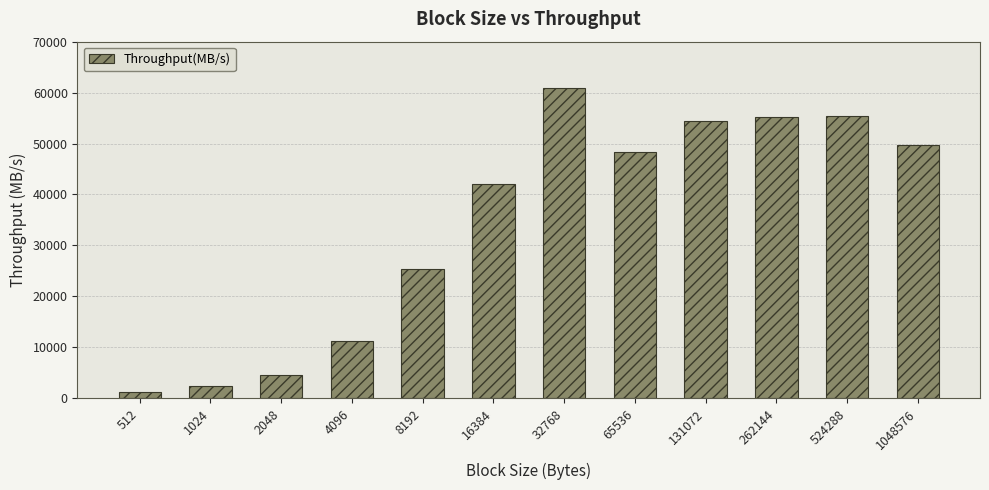

What is the difference between the maximum and minimum values?

59700